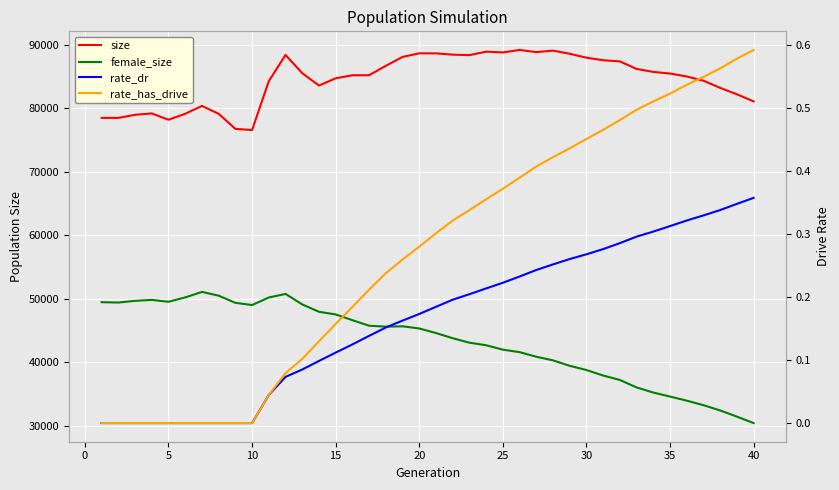

True or false: rate_has_drive and size cross at least once.

False